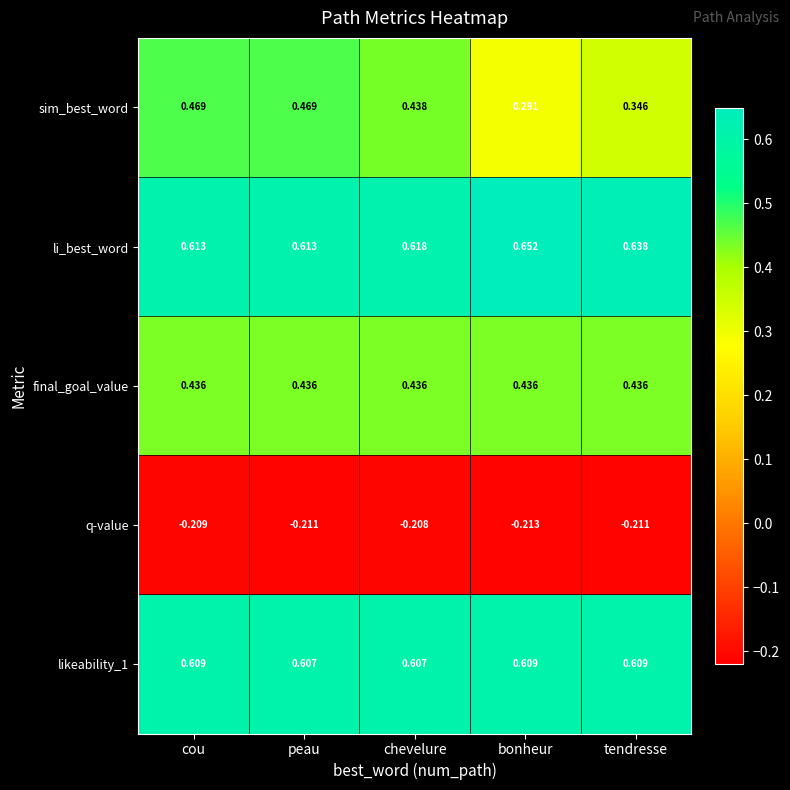

Which series has the widest spread of values?

sim_best_word